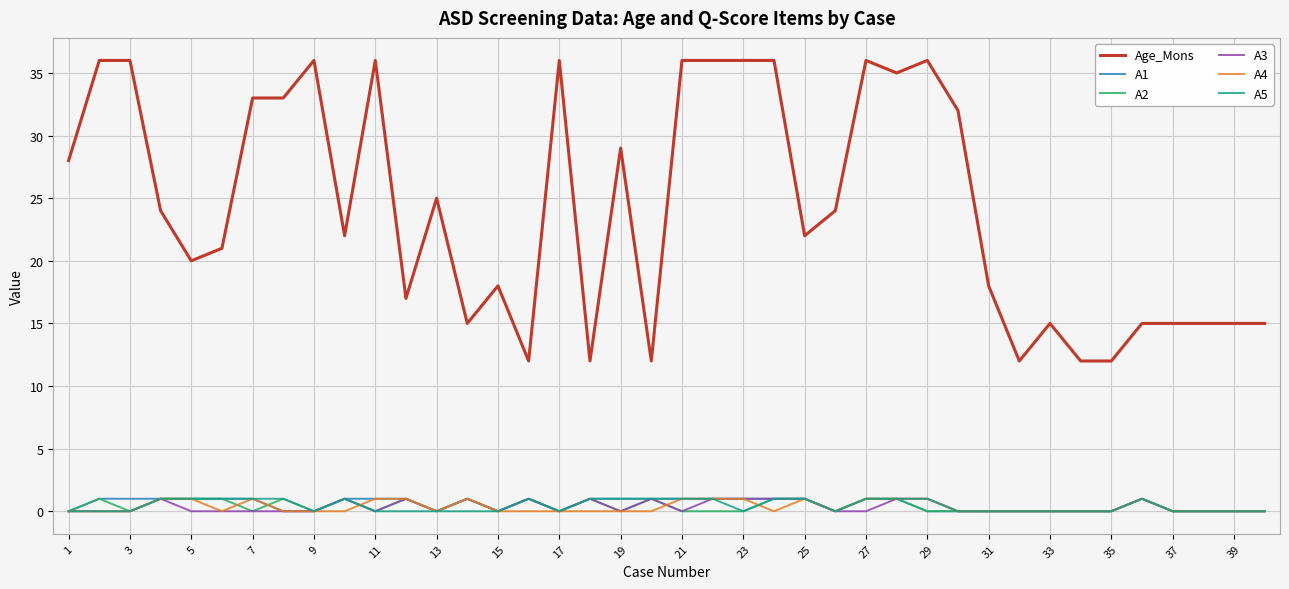

Reading left to right, list all the values displayed in this chart.

Age_Mons: 28	36	36	24	20	21	33	33	36	22	36	17	25	15	18	12	36	12	29	12	36	36	36	36	22	24	36	35	36	32	18	12	15	12	12	15	15	15	15	15
A1: 0	1	1	1	1	1	1	0	0	1	1	1	0	1	0	1	0	1	1	1	1	1	1	1	1	0	1	1	0	0	0	0	0	0	0	1	0	0	0	0
A2: 0	1	0	1	1	1	0	1	0	1	0	1	0	1	0	1	0	1	0	1	0	0	0	1	1	0	1	1	0	0	0	0	0	0	0	1	0	0	0	0
A3: 0	0	0	1	0	0	0	0	0	1	0	1	0	1	0	1	0	1	0	1	0	1	1	1	1	0	0	1	1	0	0	0	0	0	0	1	0	0	0	0
A4: 0	0	0	1	1	0	1	0	0	0	1	1	0	1	0	0	0	0	0	0	1	1	1	0	1	0	1	1	1	0	0	0	0	0	0	1	0	0	0	0
A5: 0	0	0	1	1	1	1	1	0	1	0	0	0	0	0	1	0	1	1	1	1	1	0	1	1	0	1	1	1	0	0	0	0	0	0	1	0	0	0	0